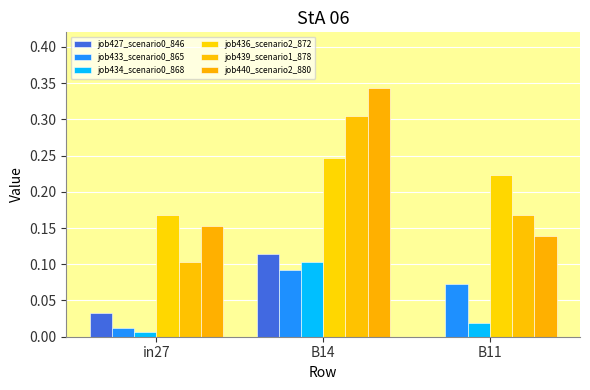

How many groups of bars are there?

3